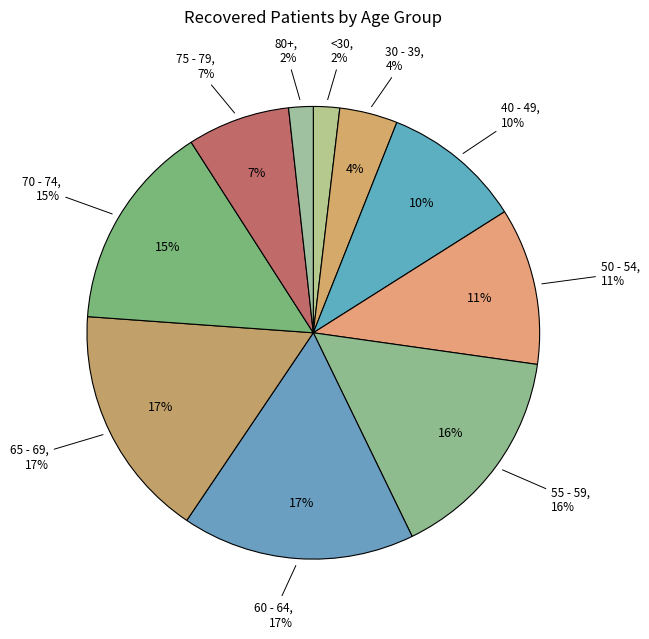

True or false: 75 - 79 accounts for 7% of the total.

True